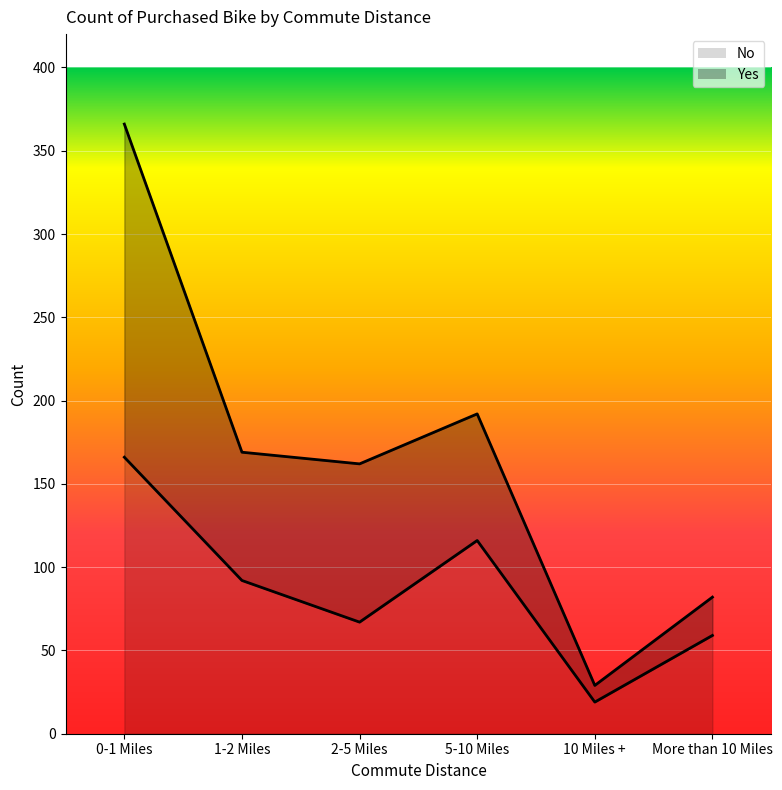

How many values in the Yes series are below 169?

3